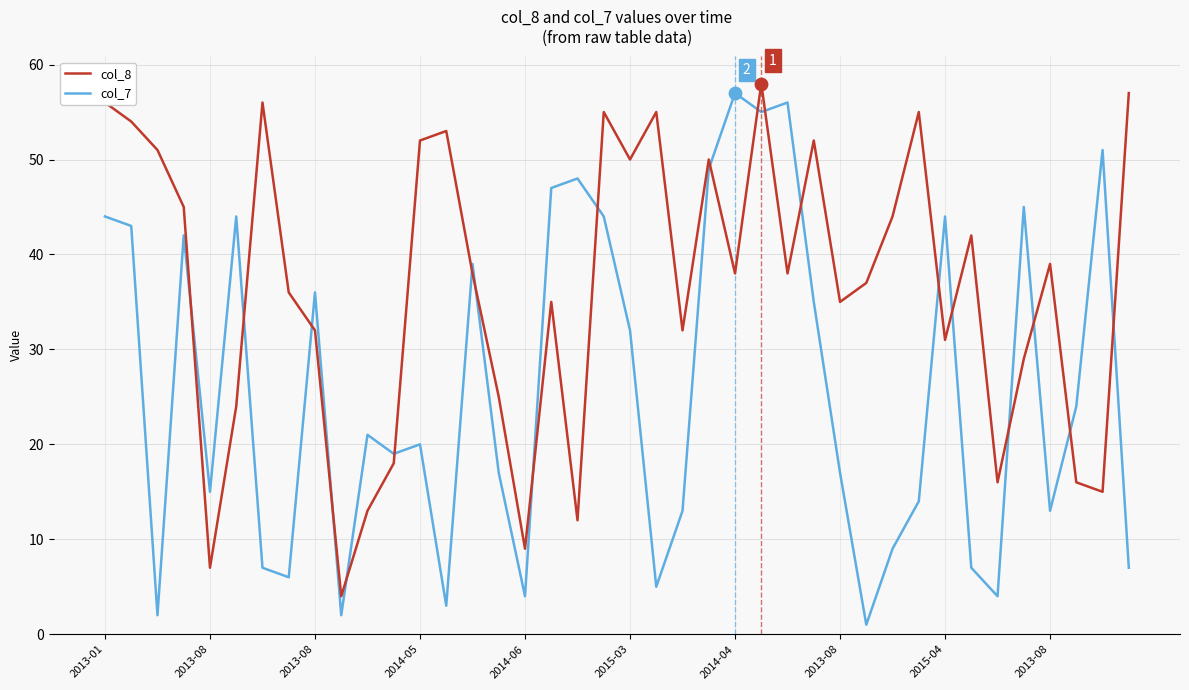

Which series has the largest total across all categories?

col_8